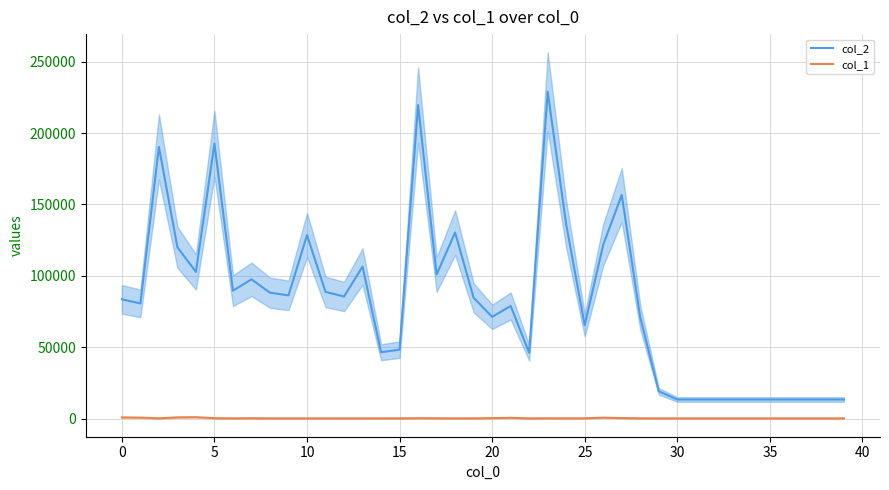

True or false: col_1 and col_2 intersect in this chart.

False